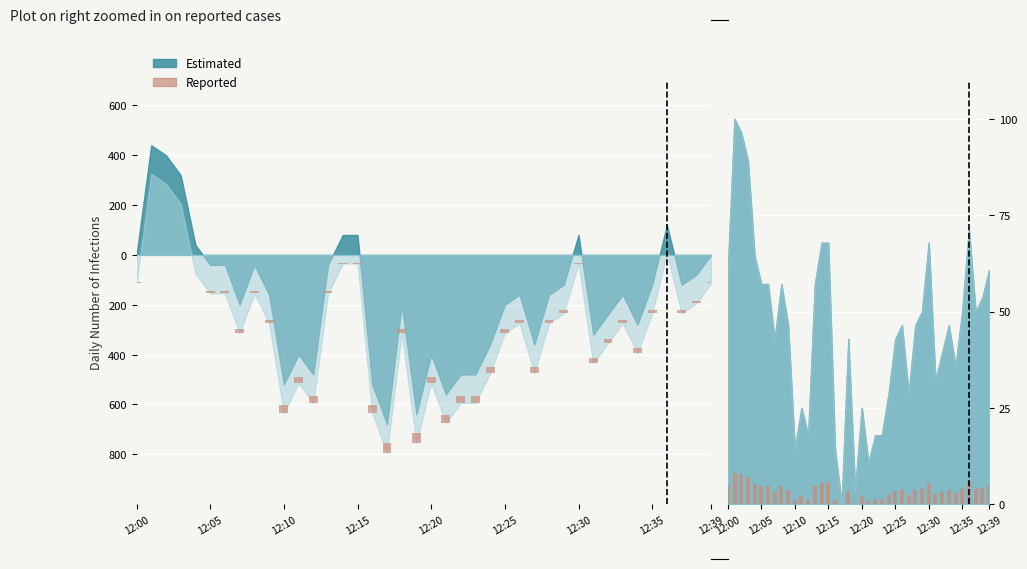

Which category has the lowest value across all series?

17